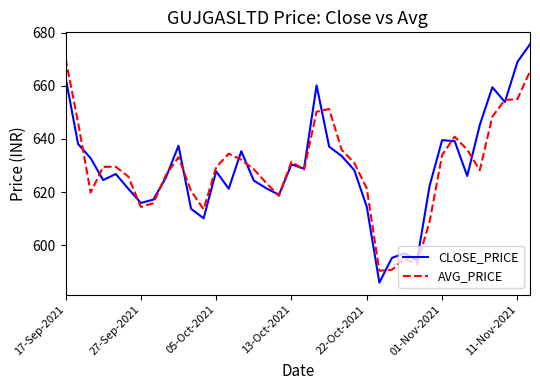

Rank the series by their maximum value, from lowest to highest.

AVG_PRICE, CLOSE_PRICE